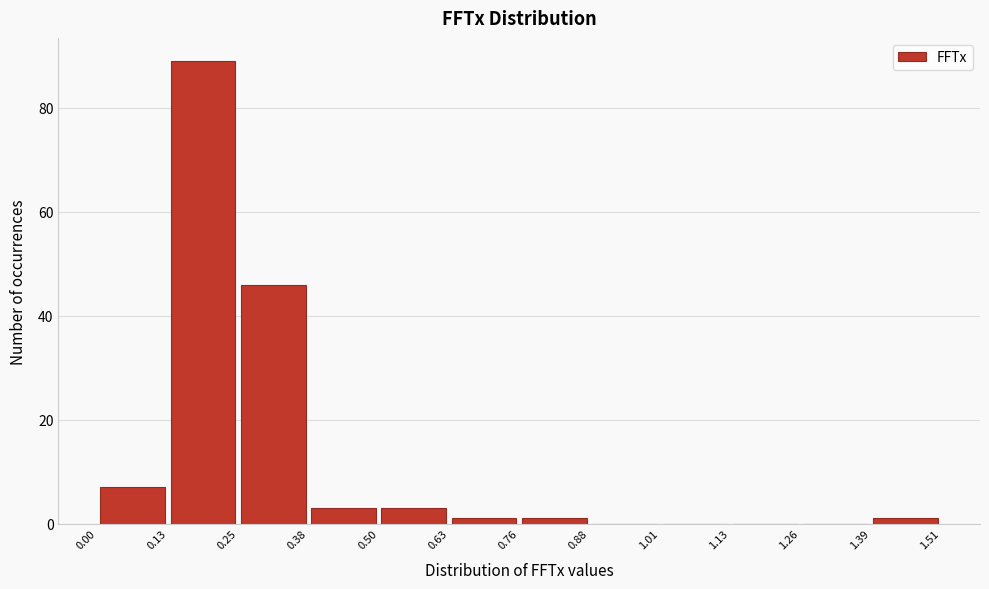

Reading left to right, list every bar in this chart as the range it spans on the x-axis followed by its height. The values are not printed on the chart, so give them approximately, as read against the axis.

0.00 to 0.13: 8
0.13 to 0.25: 90
0.25 to 0.38: 46
0.38 to 0.50: 4
0.50 to 0.63: 4
0.63 to 0.76: under 2
0.76 to 0.88: under 2
0.88 to 1.01: 0
1.01 to 1.13: 0
1.13 to 1.26: 0
1.26 to 1.39: 0
1.39 to 1.51: under 2